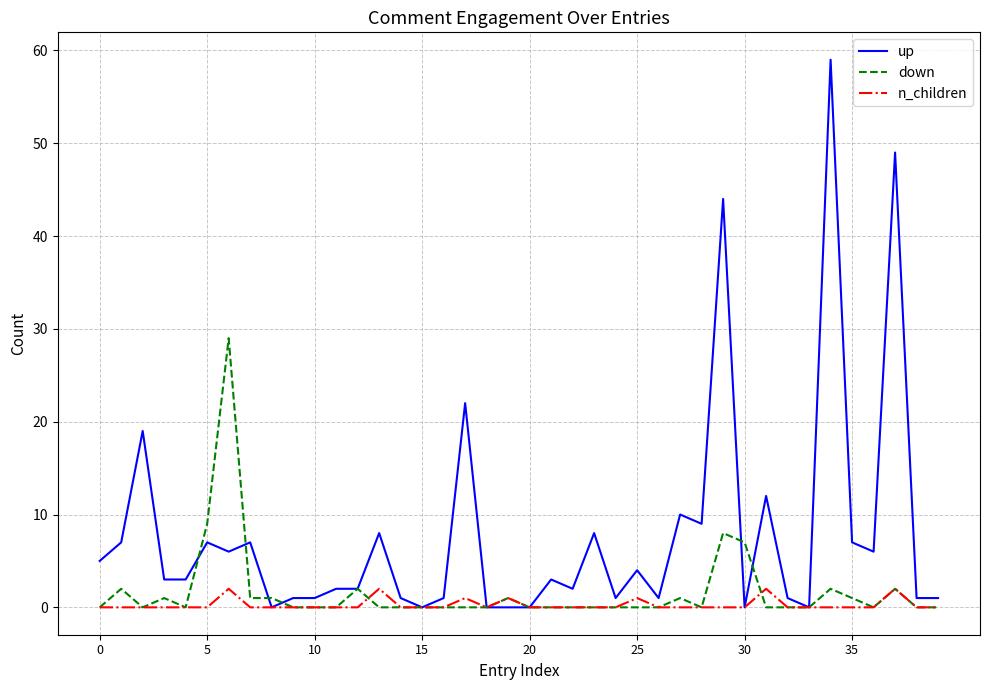

Does the chart display data point markers on the line(s)?

No